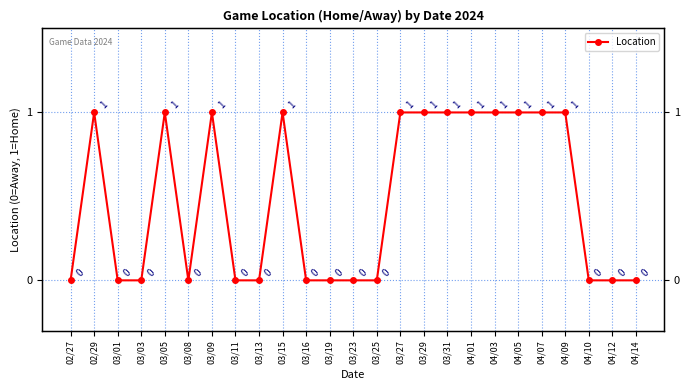

The value at 04/12 is 0. True or false?

False